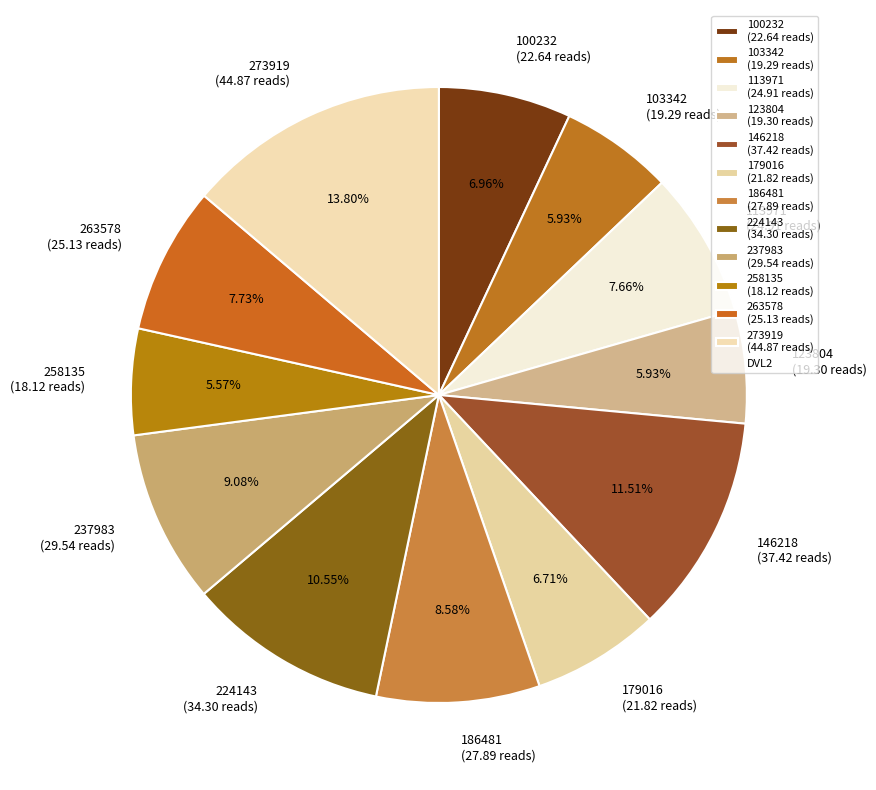

To the nearest percent, what is the average slice percentage?

8%